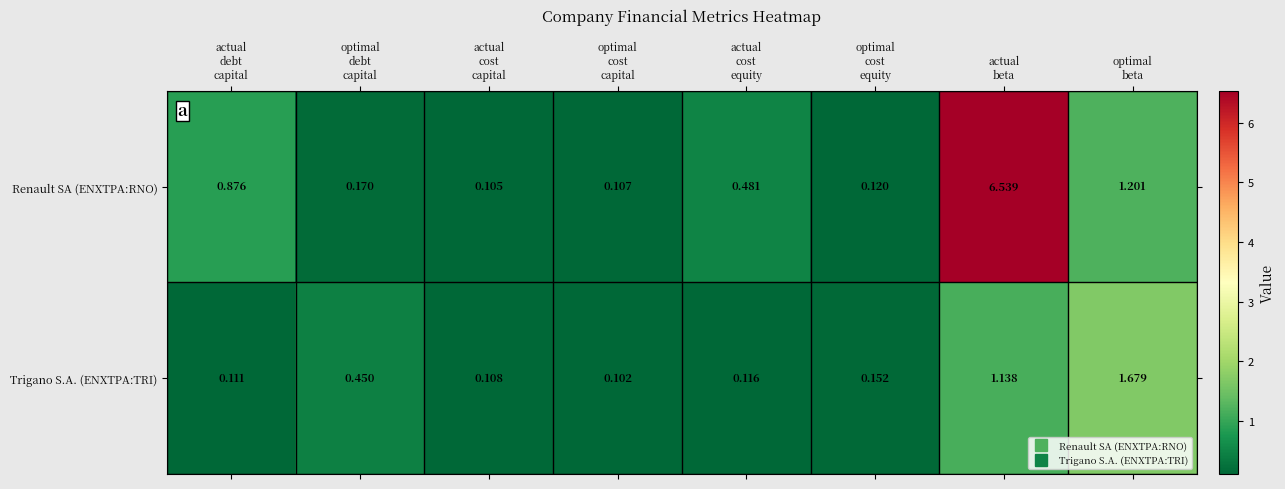

Which series has the largest range (max minus min)?

Renault SA (ENXTPA:RNO)